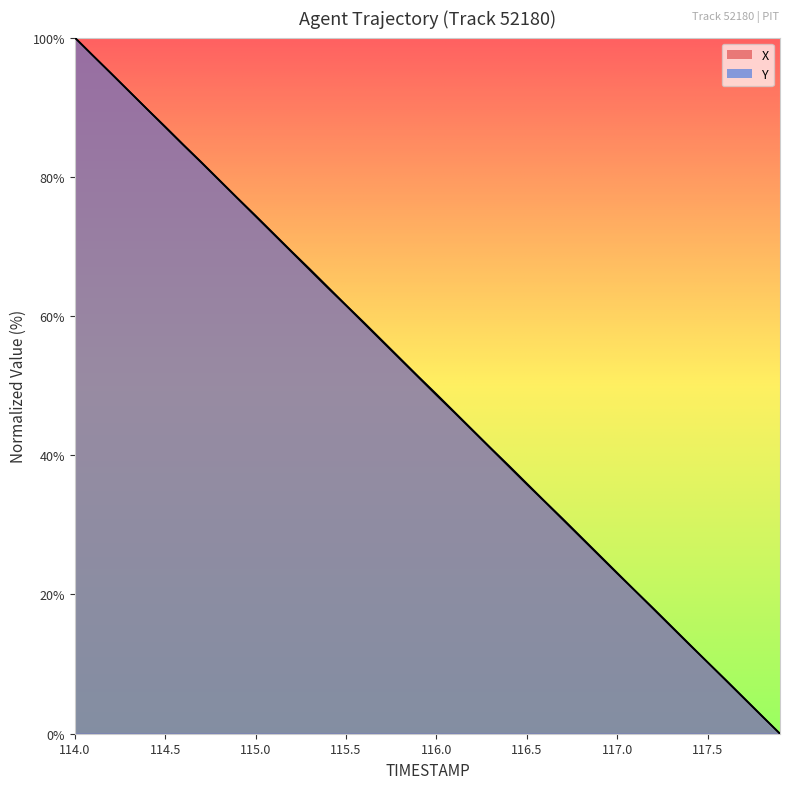

At which label does X first exceed 51?

114.0